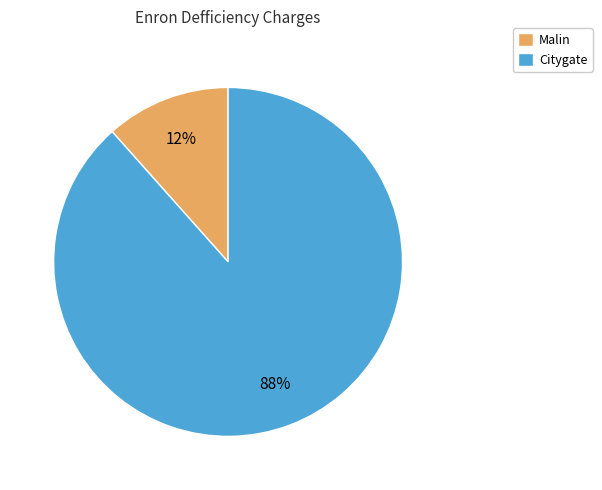

Do Malin and Citygate together represent more than half of the pie?

Yes